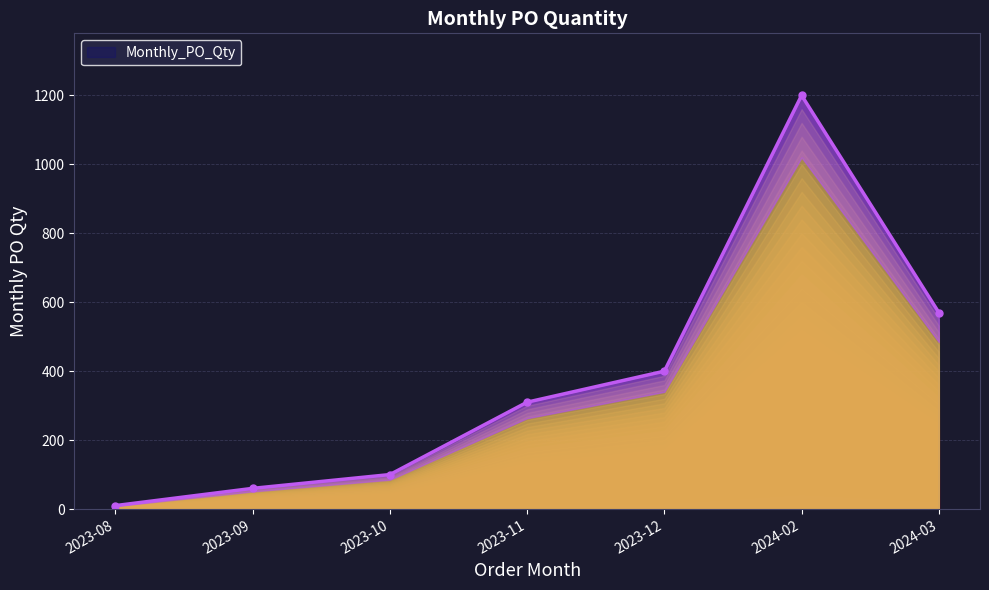

What is the sum of the values at 2023-08 and 2023-12?

410